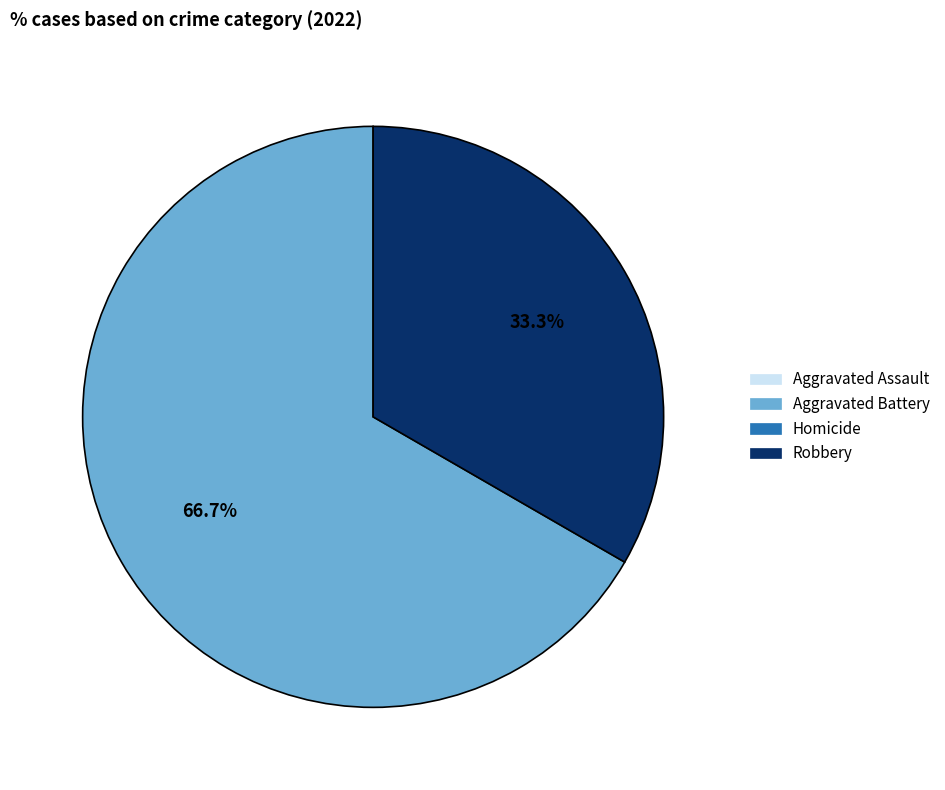

Is there a majority slice in this chart?

Yes